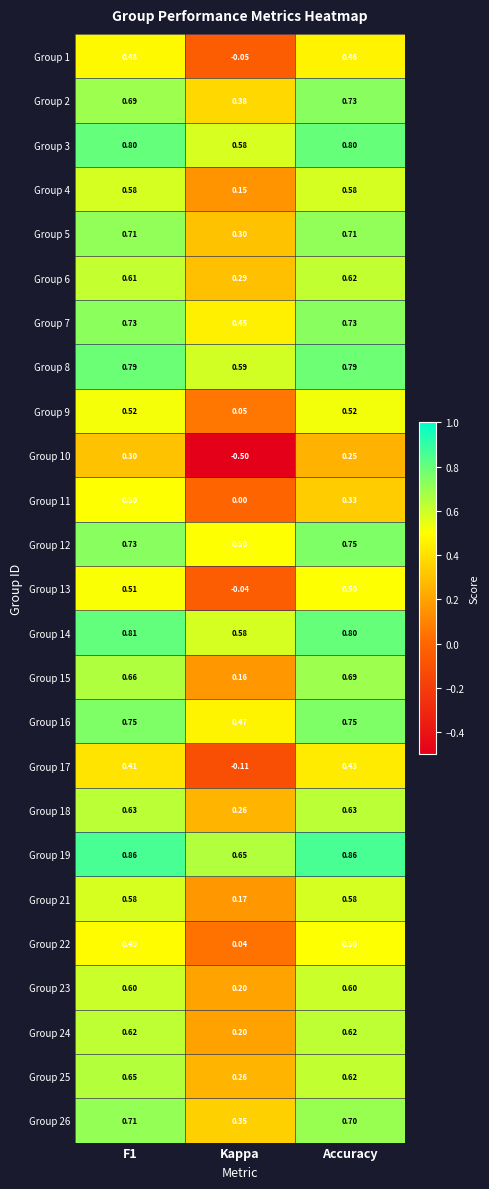

At which category does the chart reach its minimum across all series?

Kappa